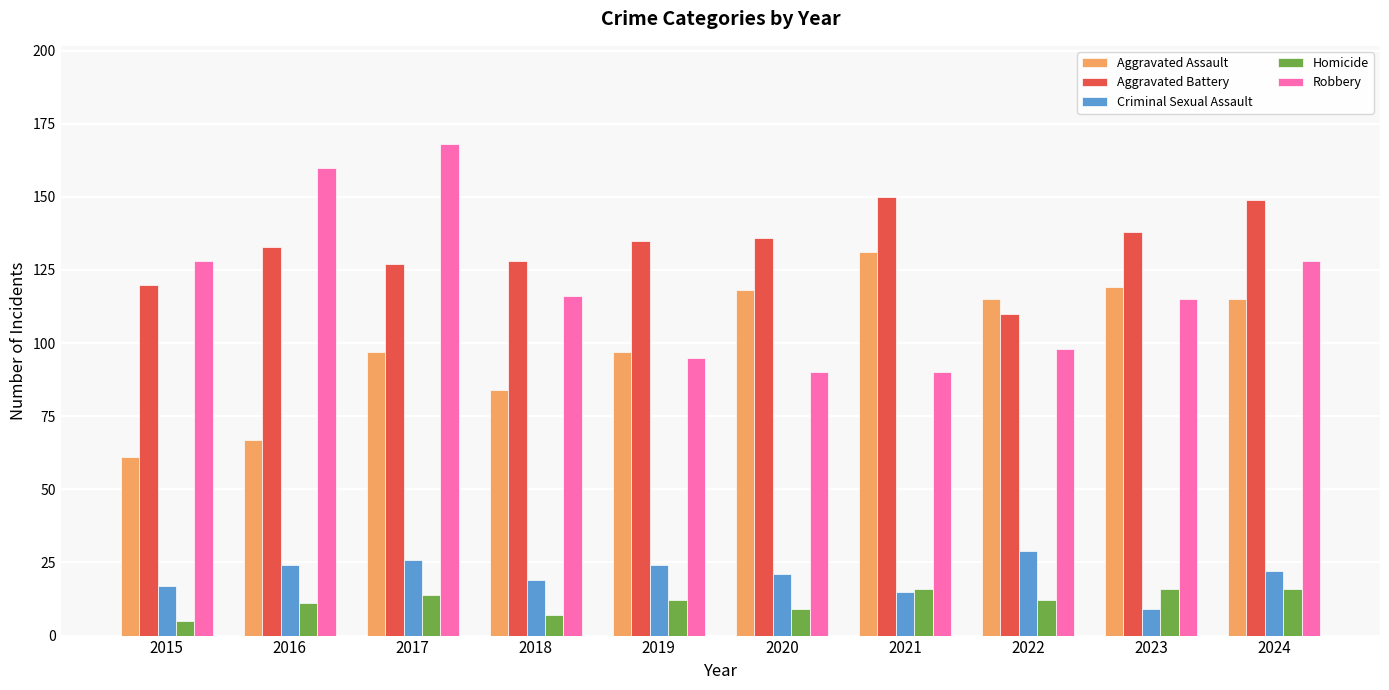

What is the difference between the maximum and minimum values in the Aggravated Assault series?

70